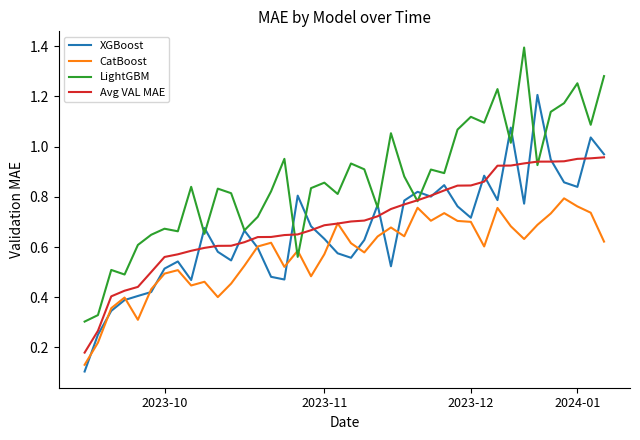

List the series in order of their peak value, highest first.

LightGBM, XGBoost, Avg VAL MAE, CatBoost